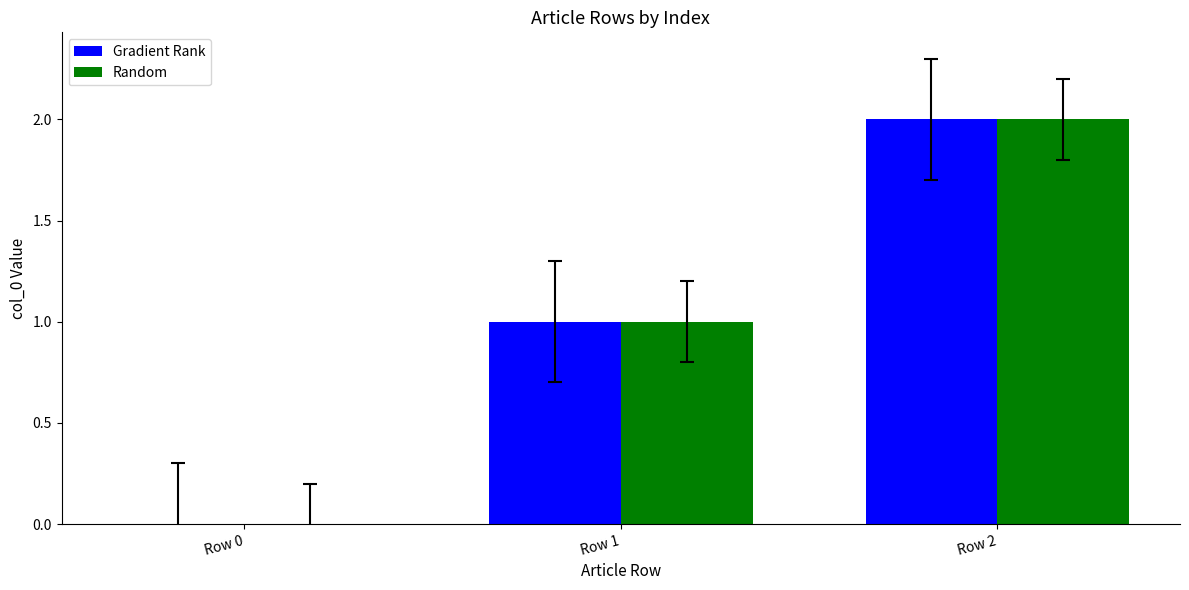

Reading left to right, transcribe all the data shown in this chart.

Gradient Rank: Row 0=0	Row 1=1	Row 2=2
Random: Row 0=0	Row 1=1	Row 2=2